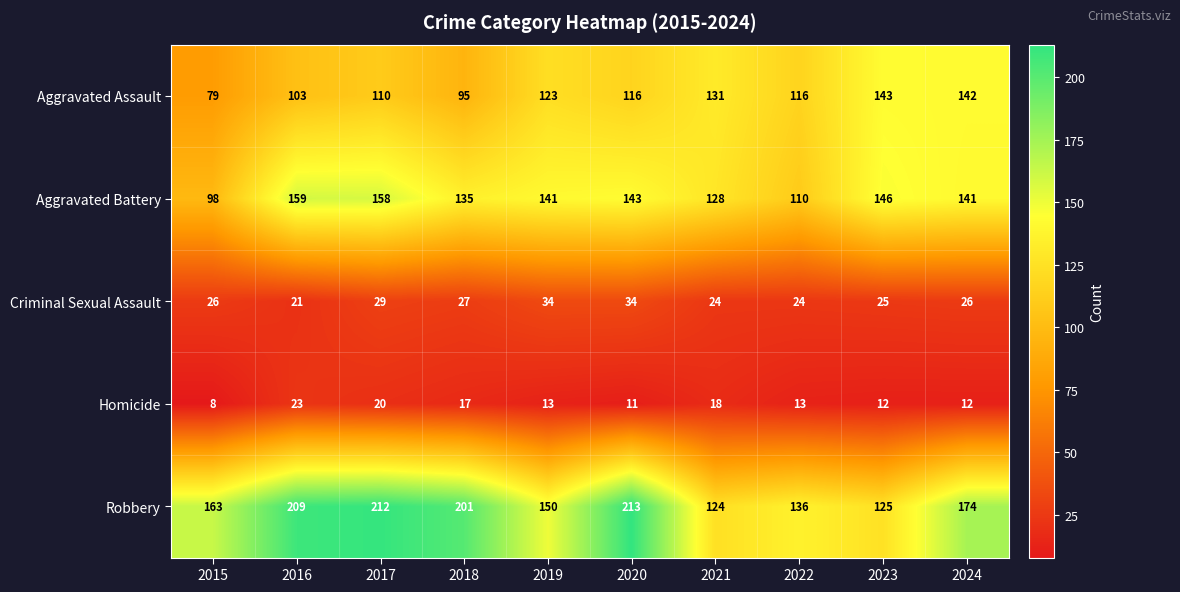

Which category has the lowest value across all series?

2015